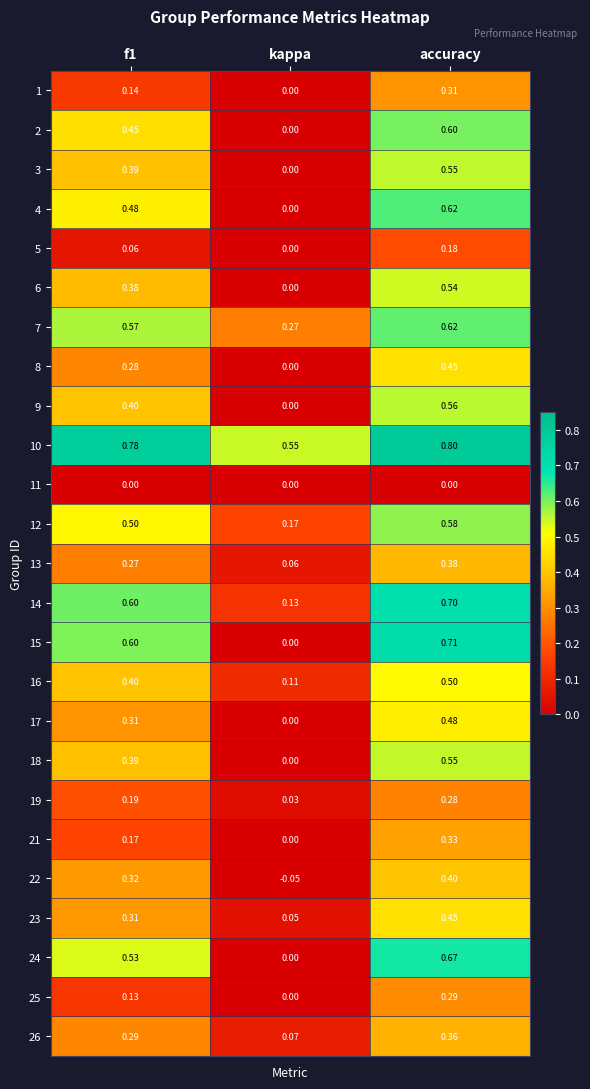

At which label does 9 reach its minimum?

kappa